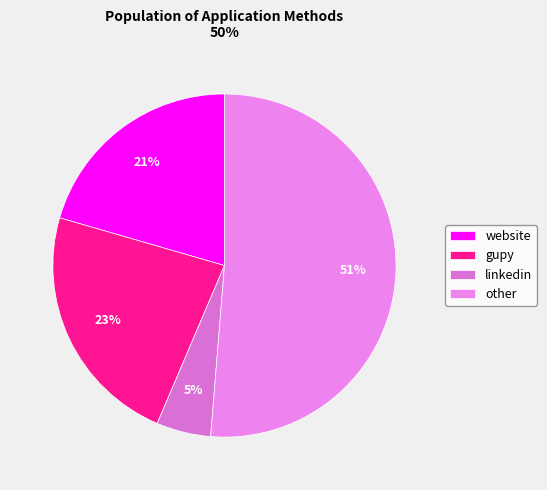

To the nearest percent, what is the average slice percentage?

25%